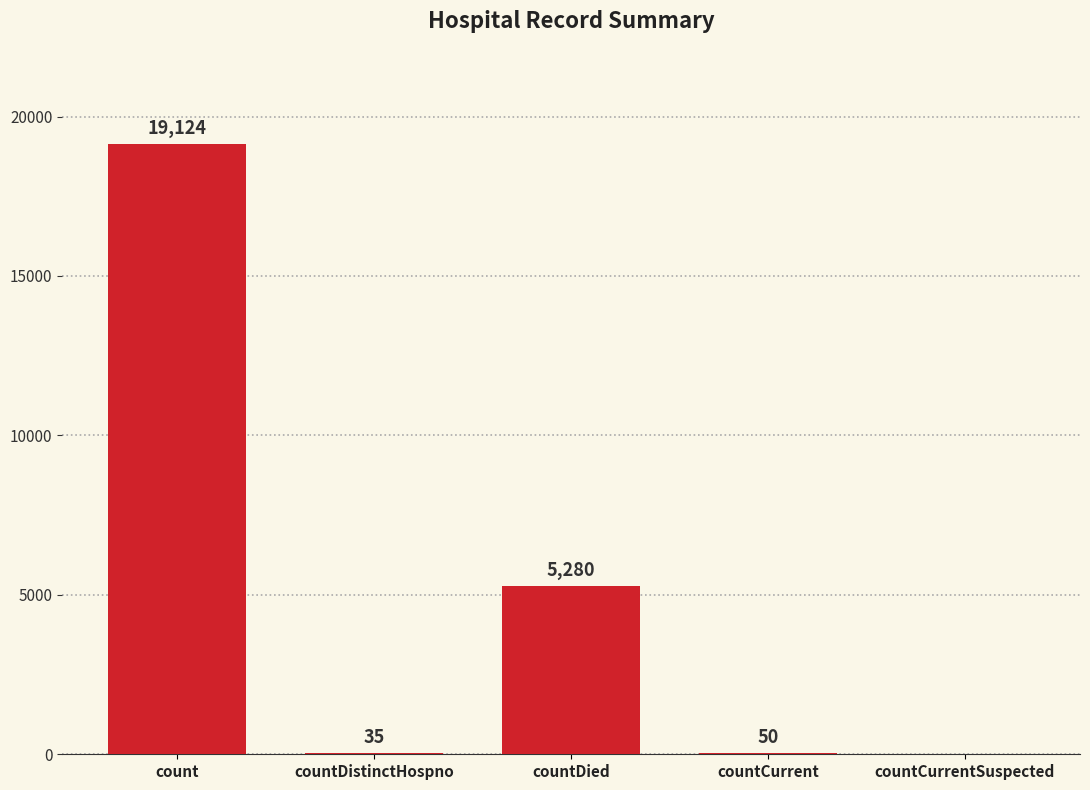

Where does the data first go above 50?

count